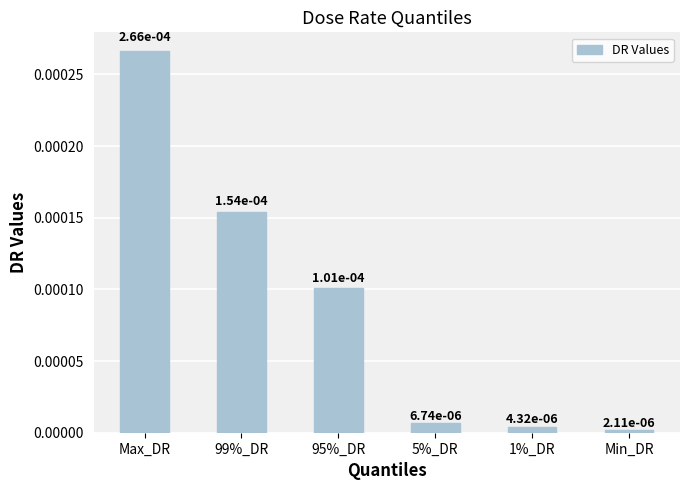

What position from the right is 95%_DR?

4